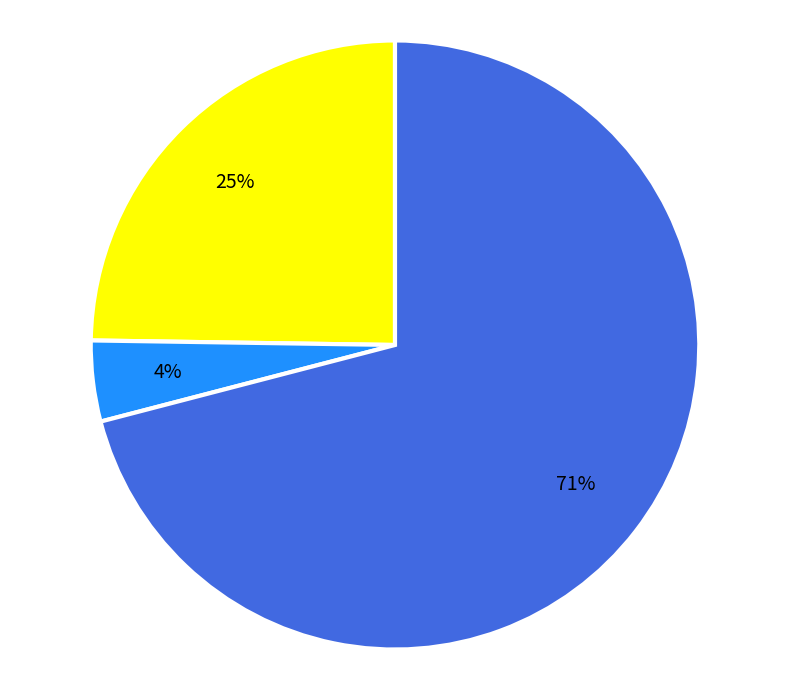

Does any single category account for the majority?

Yes